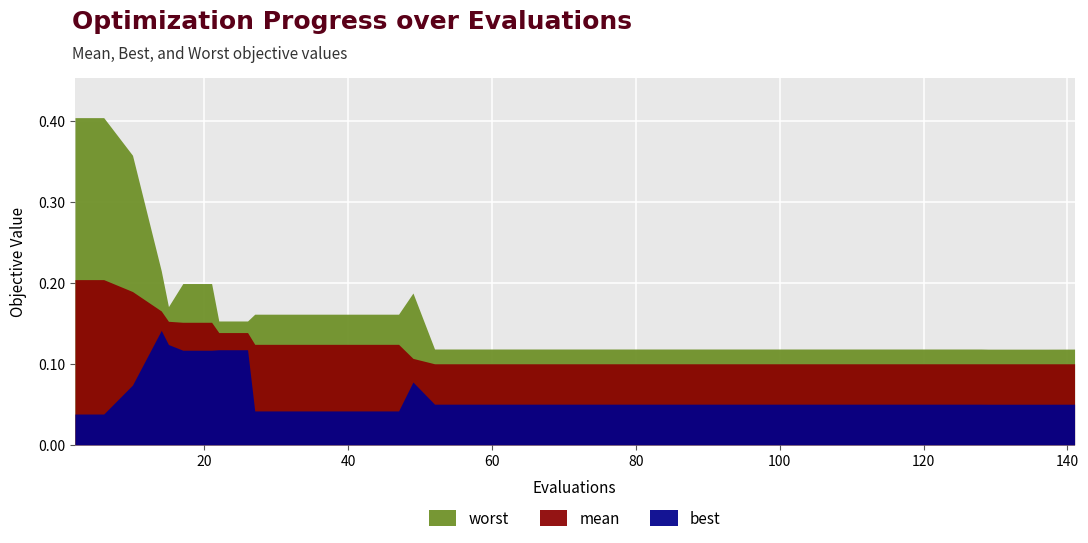

What is the label of the 33rd point from the right?

7